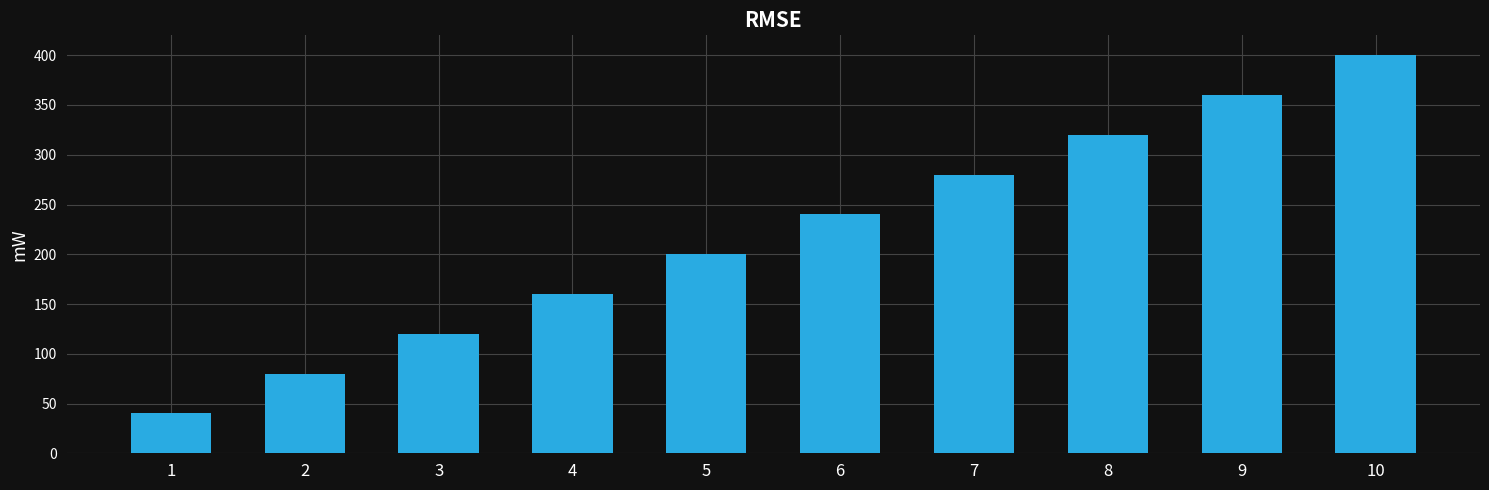

Reading left to right, what are all the values shown in this chart?

40	80	120	160	200	240	280	320	360	400